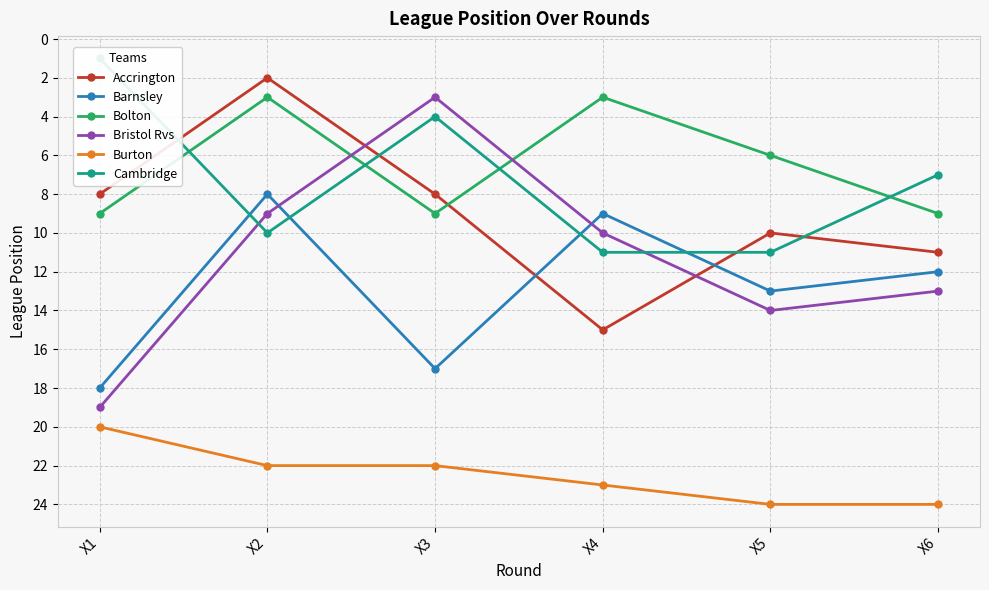

What is the spread (max minus min) of values at X2?

20